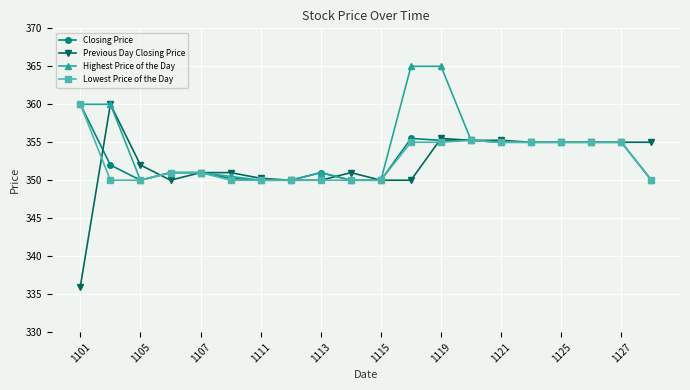

True or false: Previous Day Closing Price has more than 1 points higher than both neighbors.

True